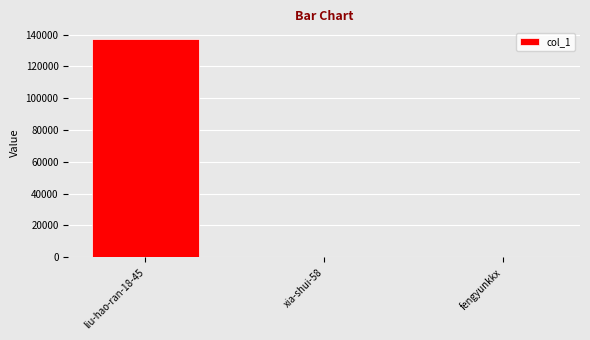

How many series are shown in this chart?

1